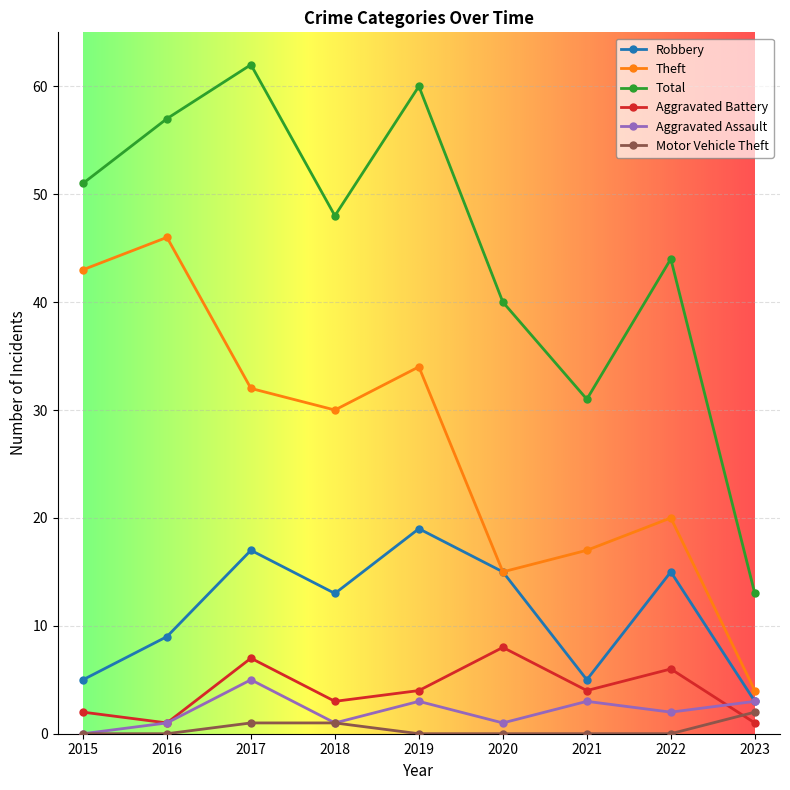

Where does the Aggravated Battery series first go above 4?

2017